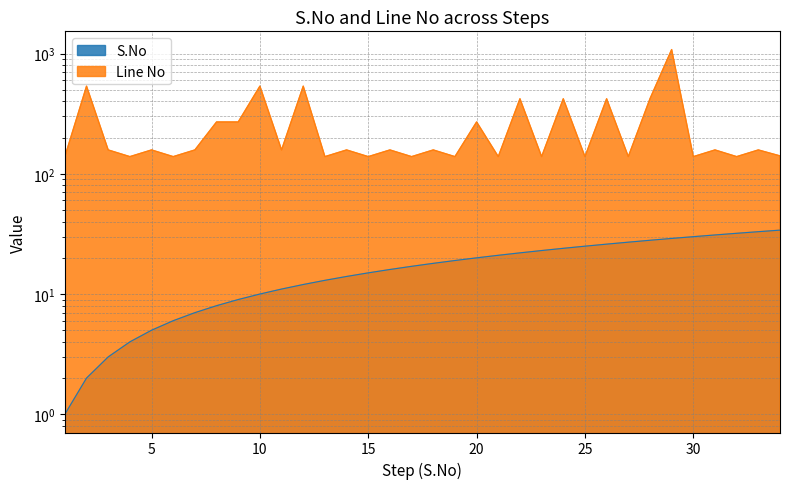

True or false: Line No has more than 0 interior local peaks.

True